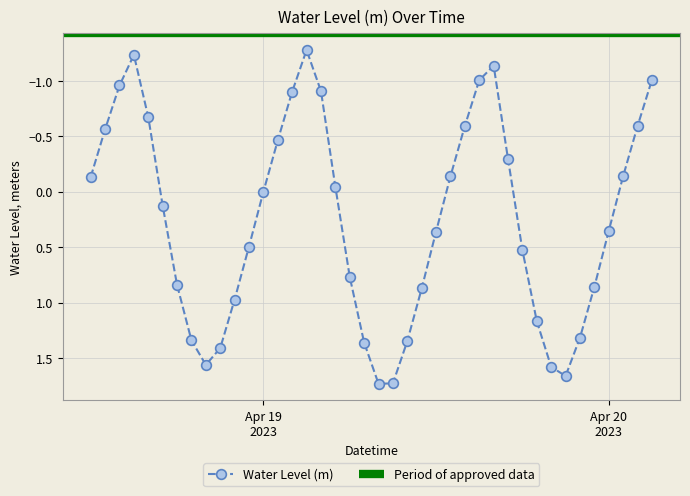

What is the label of the 33rd point from the left?

2023-04-19 20:00:00